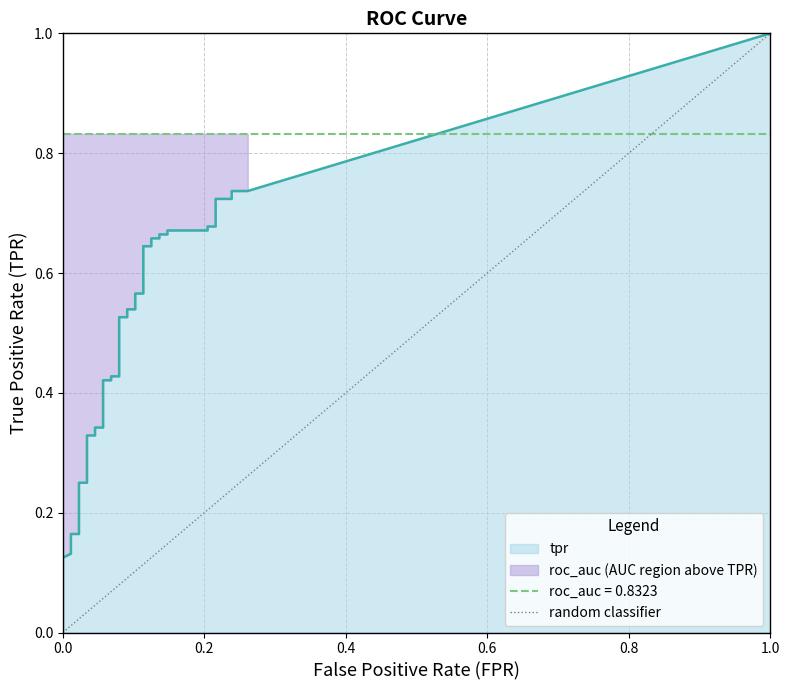

The value at 1.0 is 2. True or false?

False